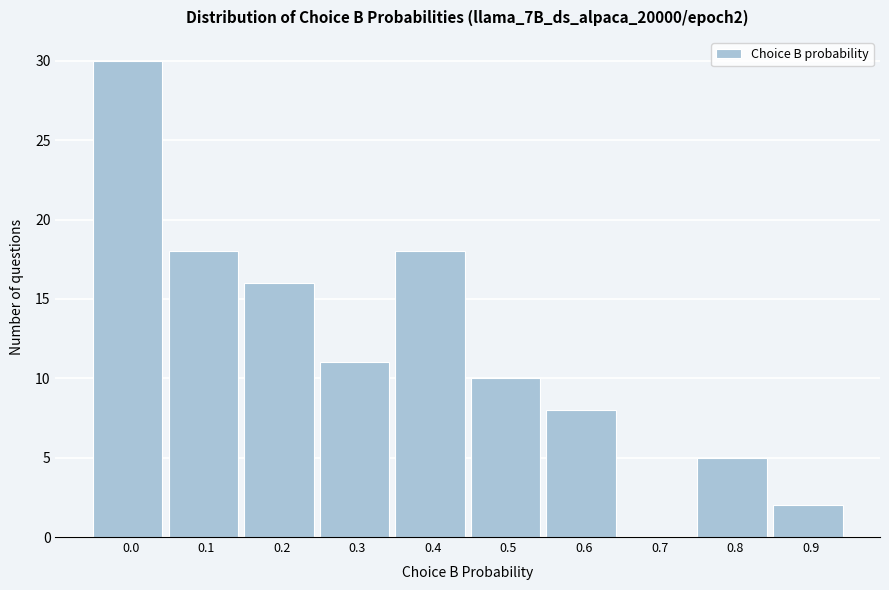

Reading right to left, list all the values displayed in this chart.

0.9=2	0.8=5	0.7=0	0.6=8	0.5=10	0.4=18	0.3=11	0.2=16	0.1=18	0.0=30